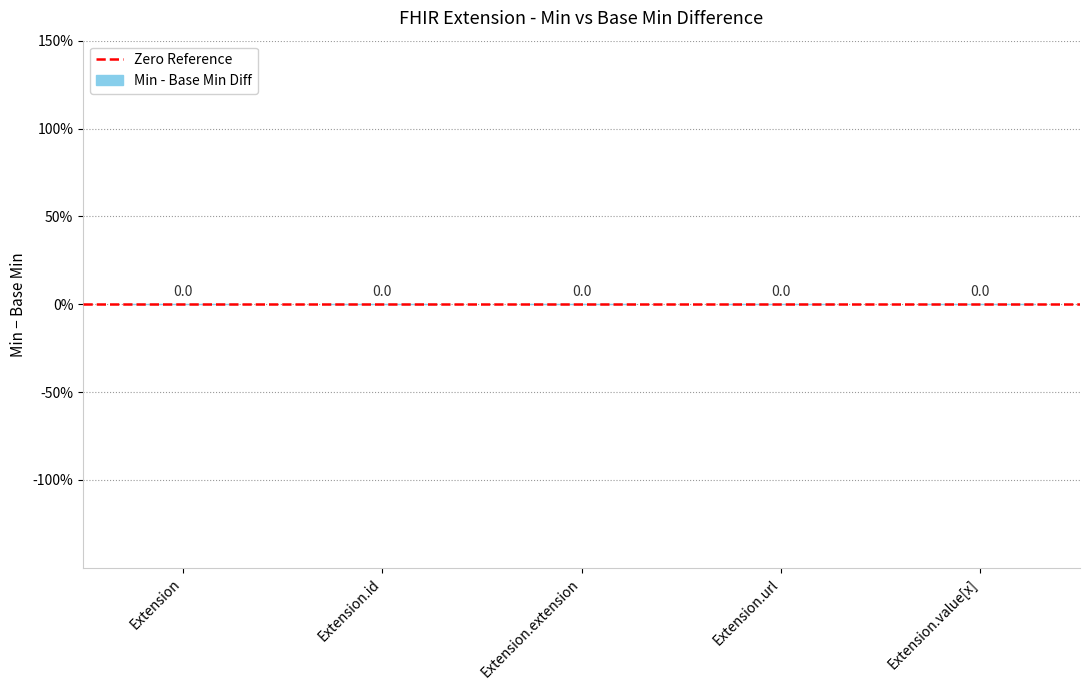

Is the value of Base Min at Extension greater than the value of Min at Extension.extension?

No